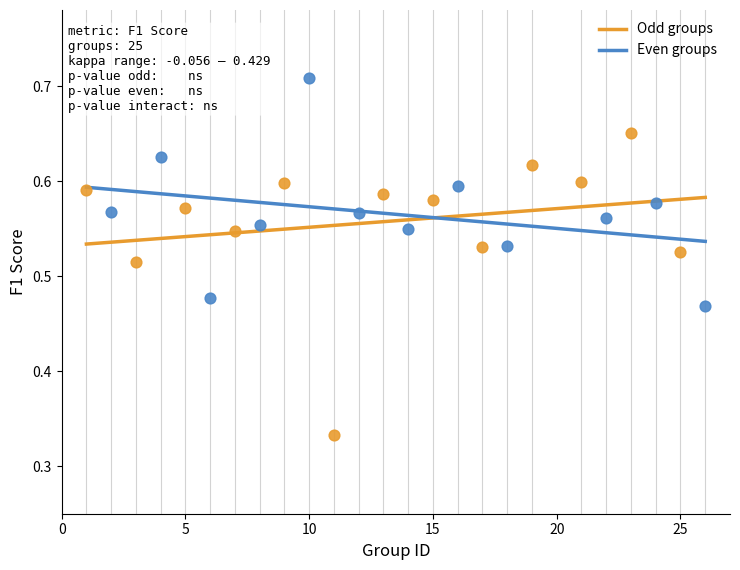

Which series has the largest Y range (max minus min)?

Odd groups